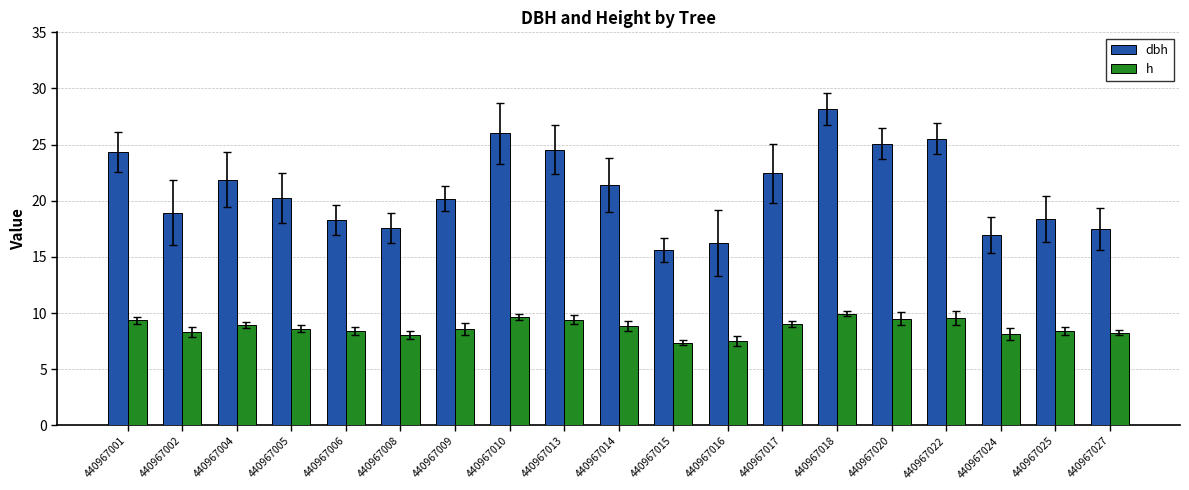

What is the greatest value displayed?

28.1